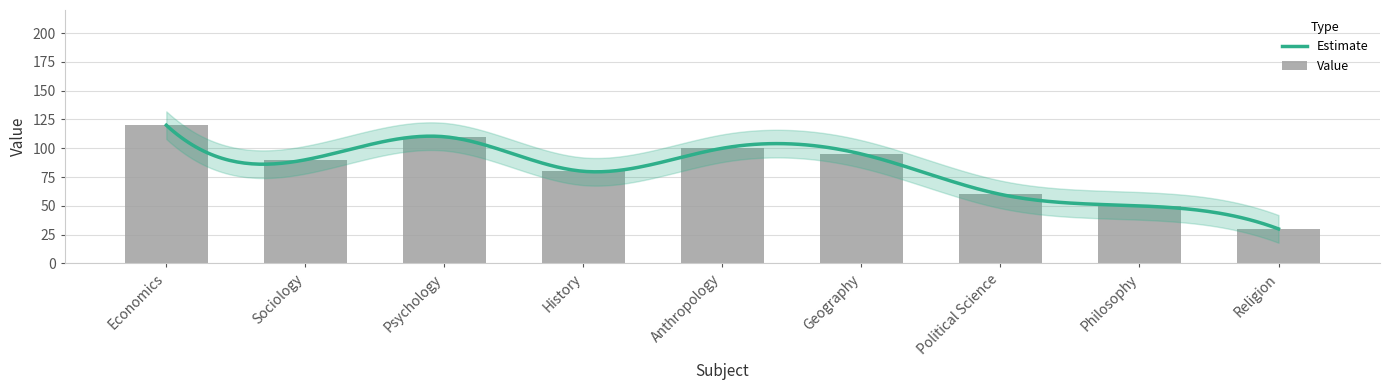

What is the change in value from Psychology to Anthropology?

-10